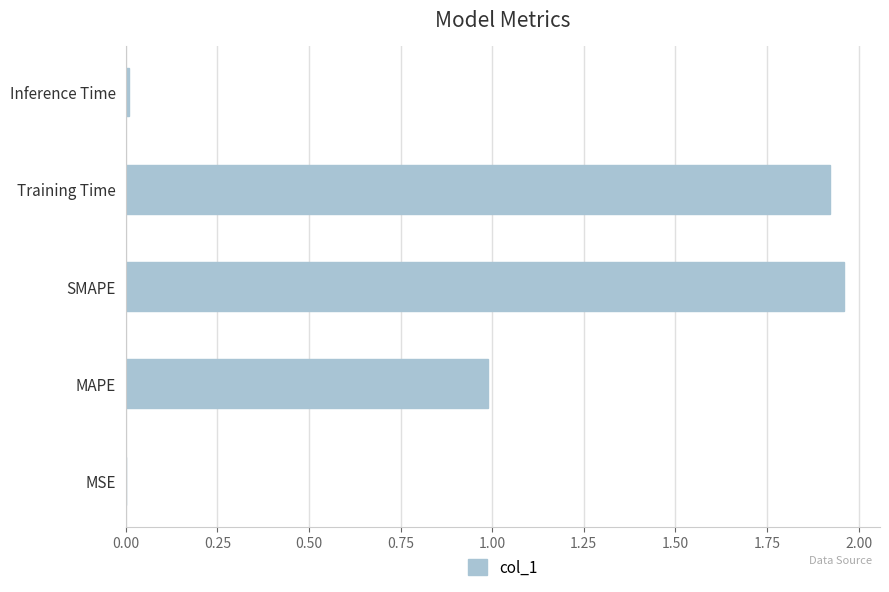

Are the bars horizontal?

Yes